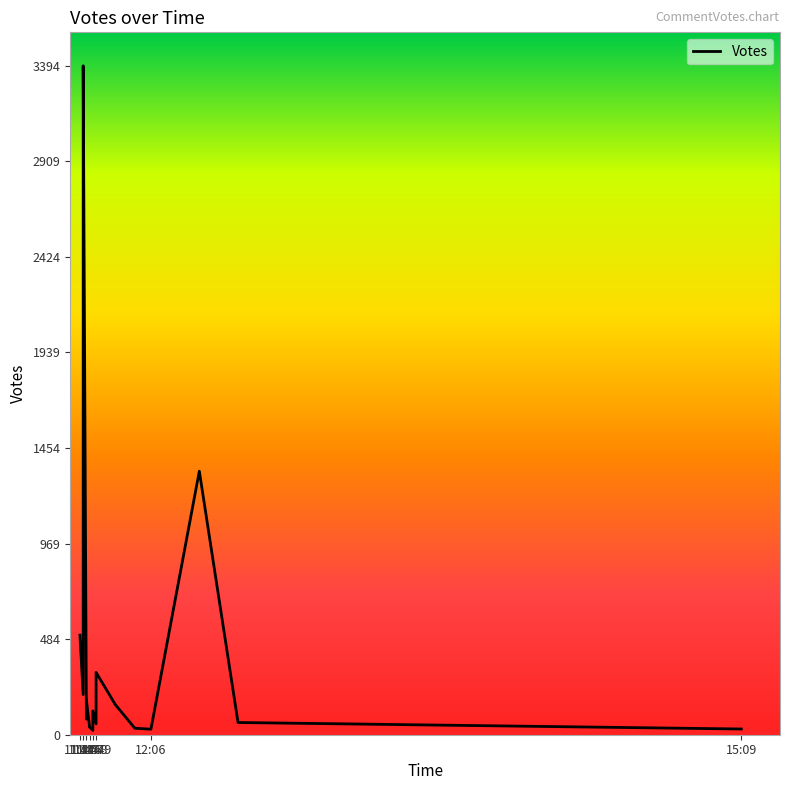

How many lines are shown in the chart?

1